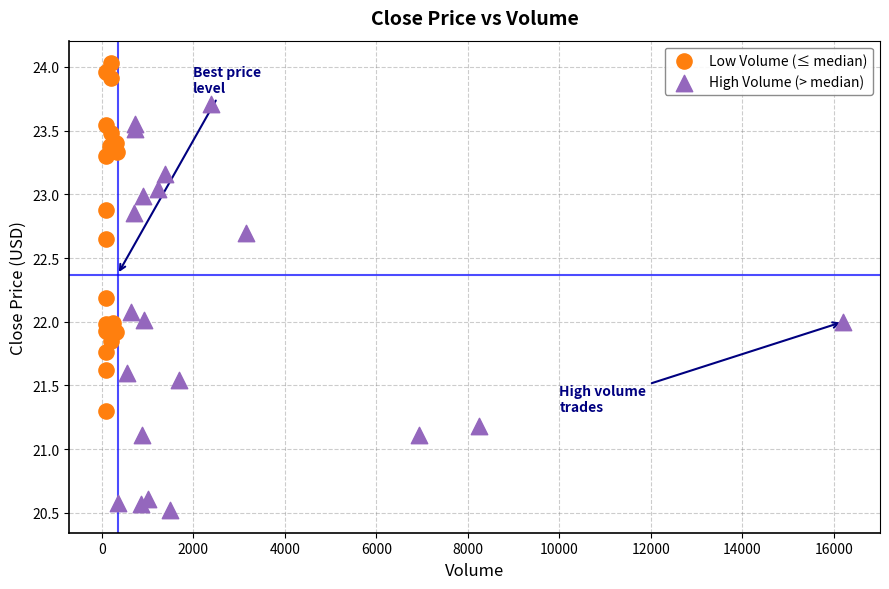

Which series has the widest spread of Y values?

High Volume (> median)